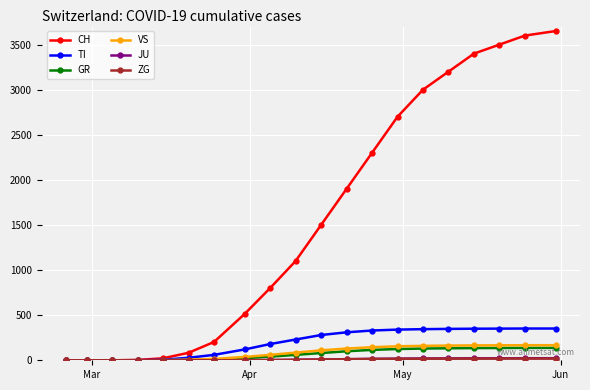

Which series has the largest total across all categories?

CH